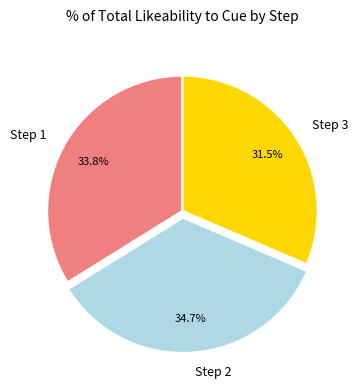

To the nearest percent, what is the average slice percentage?

33%